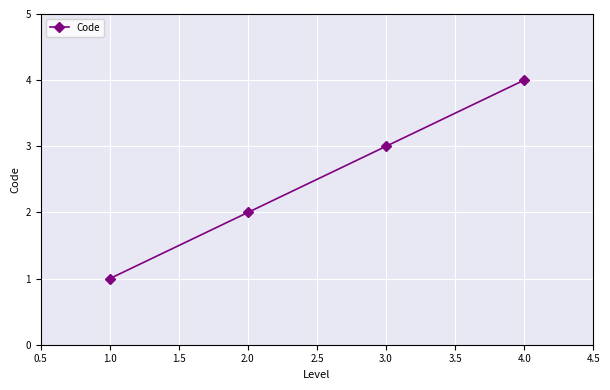

Reading right to left, transcribe all the data shown in this chart.

4	3	2	1